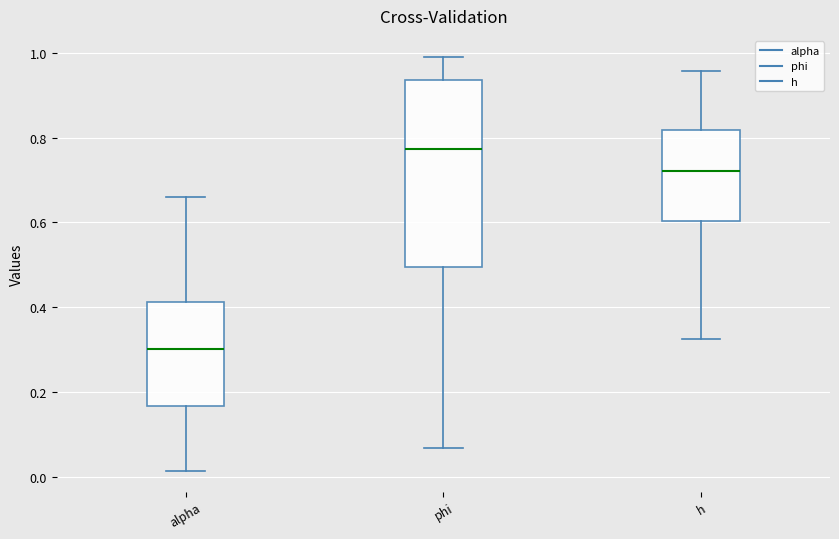

Reading left to right, read every box against the y-axis: the position of its median line, the range the box covers, and the ends of its whiskers. The values are not printed on the chart, so give them approximately, as read against the axis.

alpha: median 0.30, box 0.16 to 0.42, whiskers 0.02 to 0.66
phi: median 0.78, box 0.50 to 0.94, whiskers 0.06 to 1.00
h: median 0.72, box 0.60 to 0.82, whiskers 0.32 to 0.96